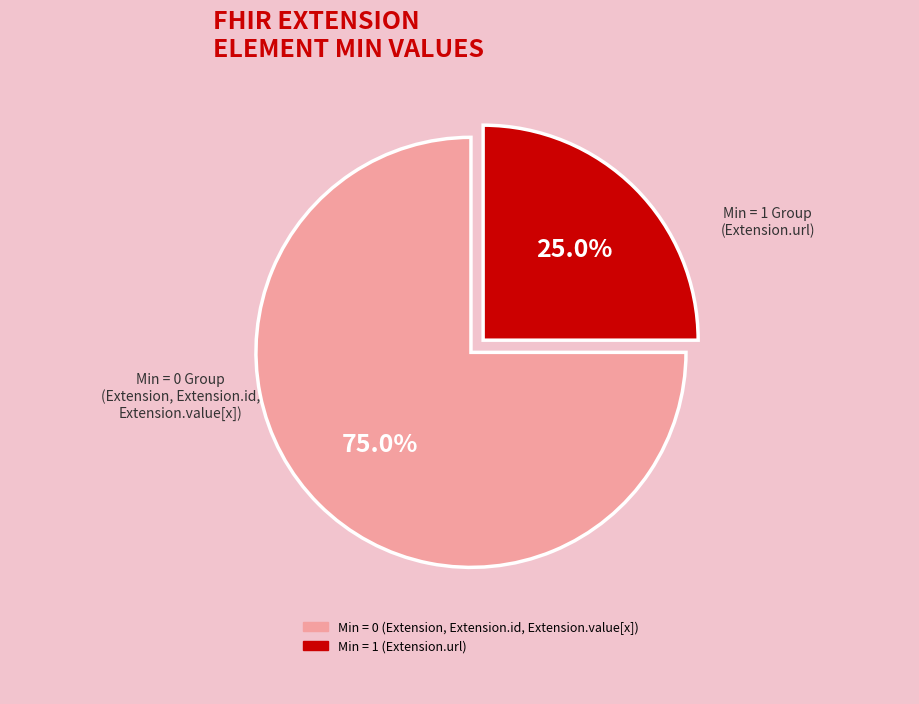

Count the number of slices in the pie.

2